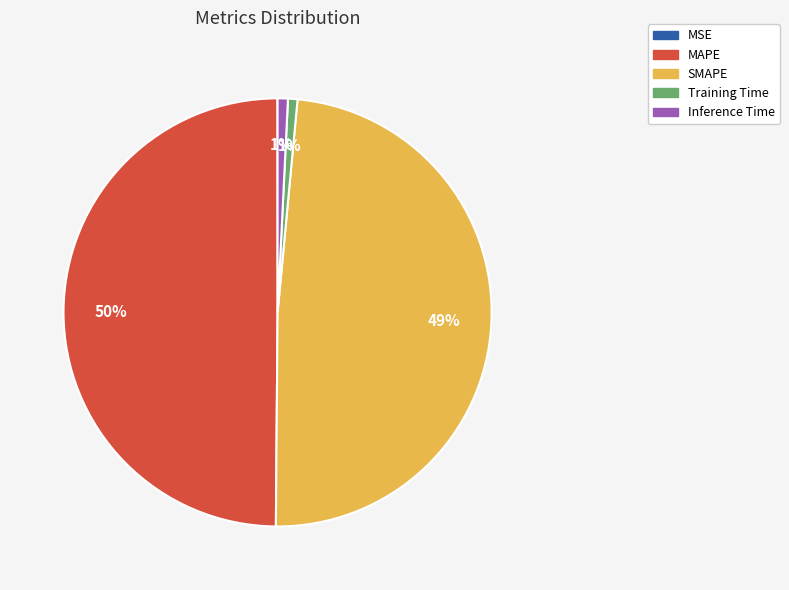

The Training Time slice represents 11% of the pie. True or false?

False